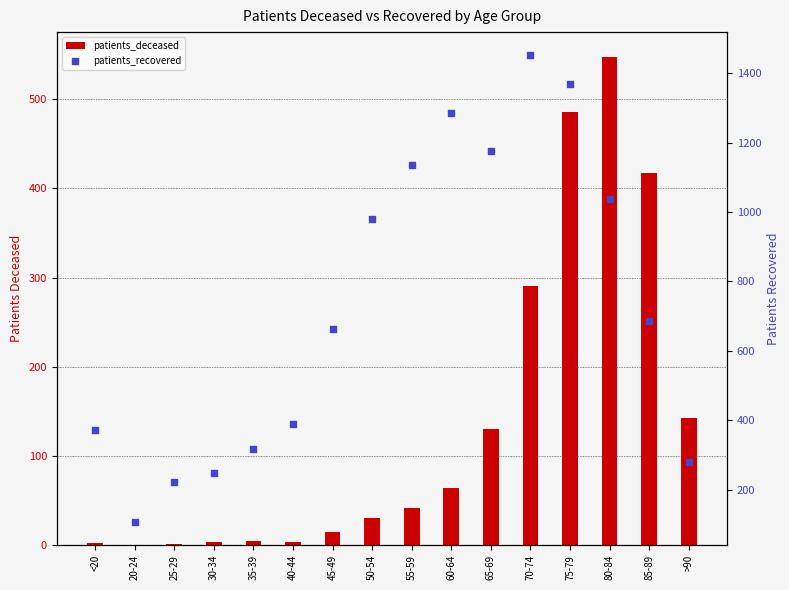

Is the value of patients_deceased at 55-59 greater than the value of patients_recovered at 55-59?

No